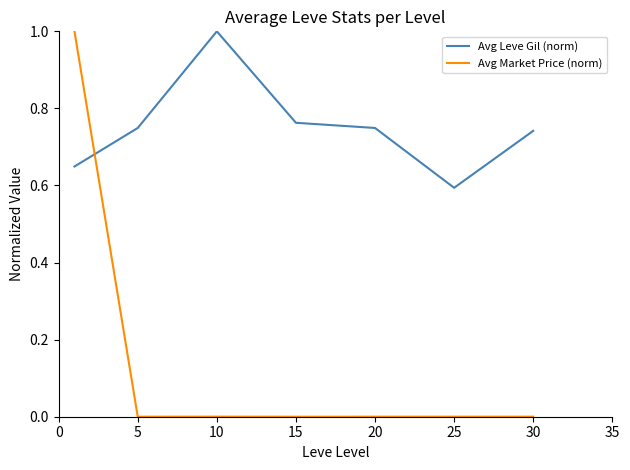

What is the difference between the maximum and minimum values in the Avg Market Price (norm) series?

1.0